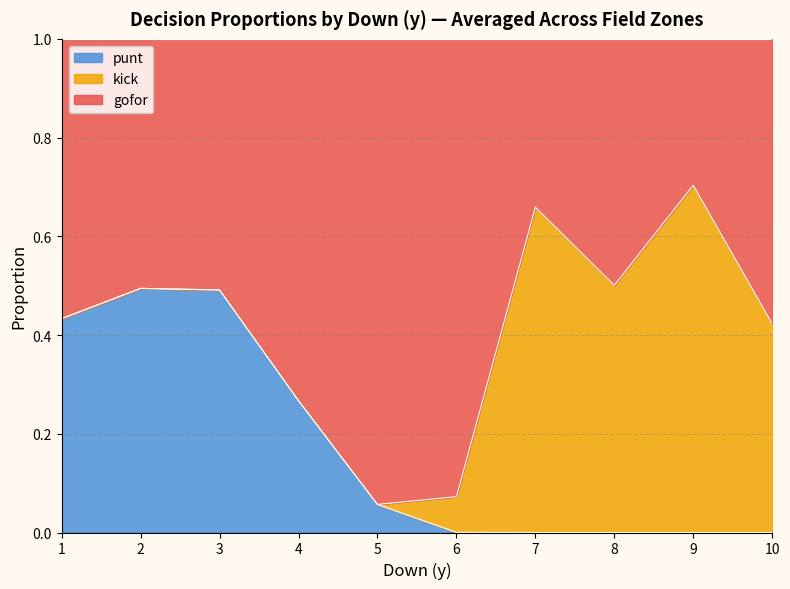

What is the total value across all series at 9?

1.0